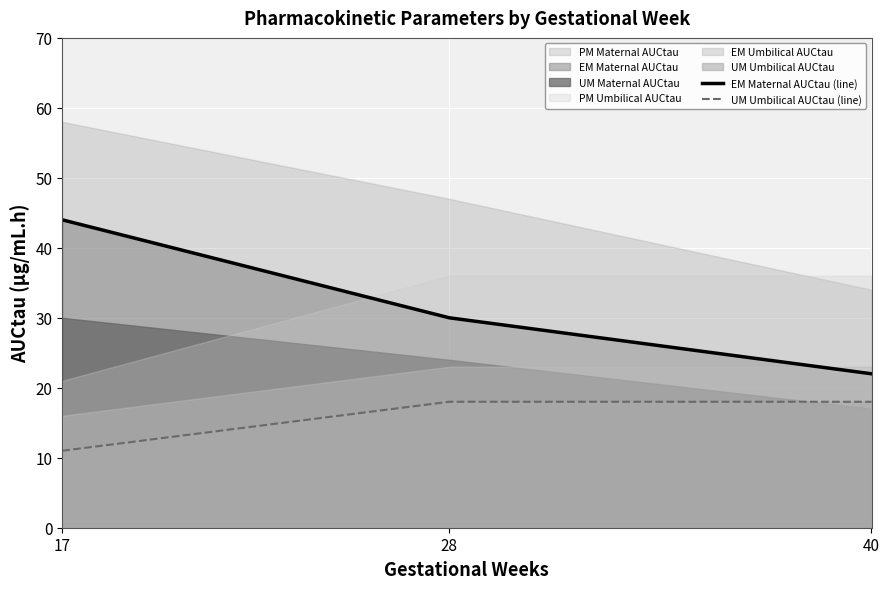

Is the value of UM Umbilical AUCtau (line) at 17 greater than the value of EM Maternal AUCtau (line) at 28?

No